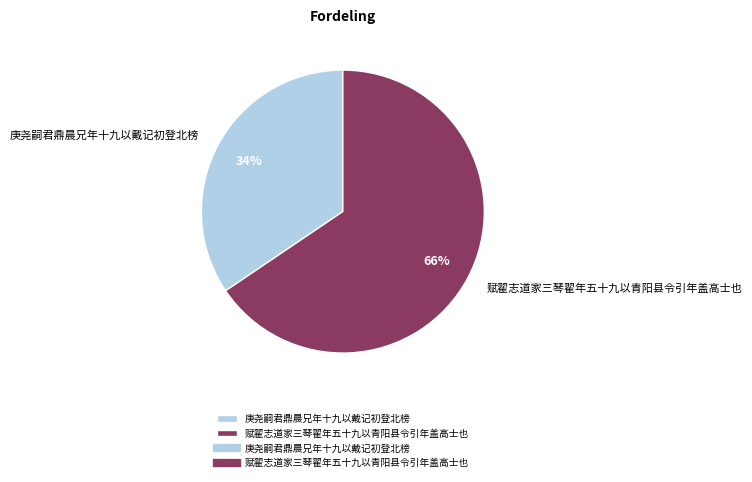

Count the number of slices in the pie.

2